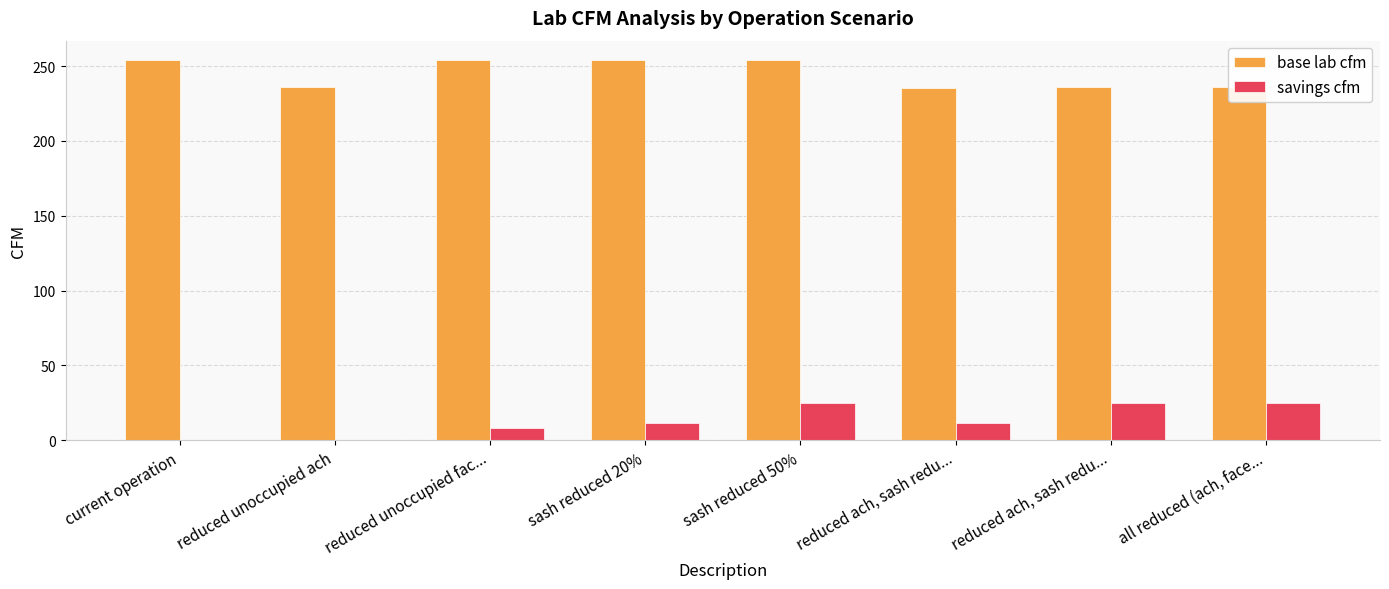

Which has a higher value, reduced ach, sash redu... or reduced unoccupied fac...?

reduced unoccupied fac...